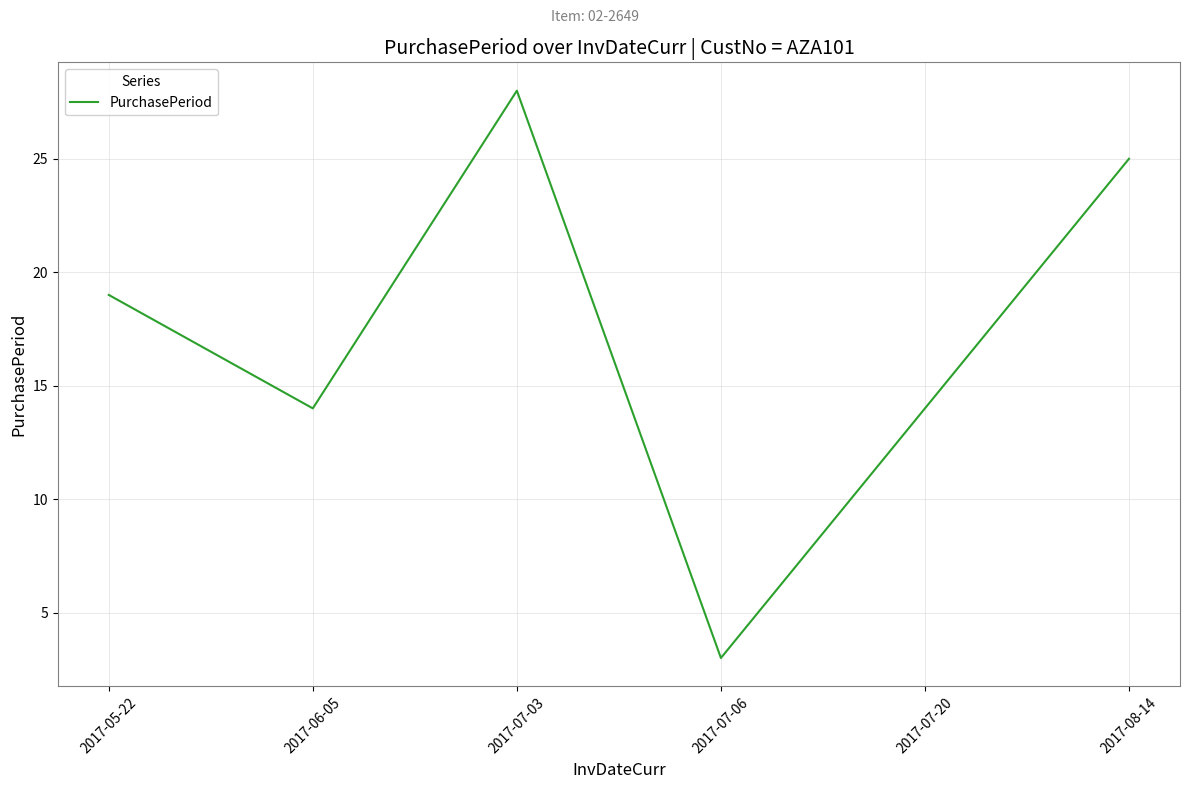

What position from the left is 2017-05-22?

1